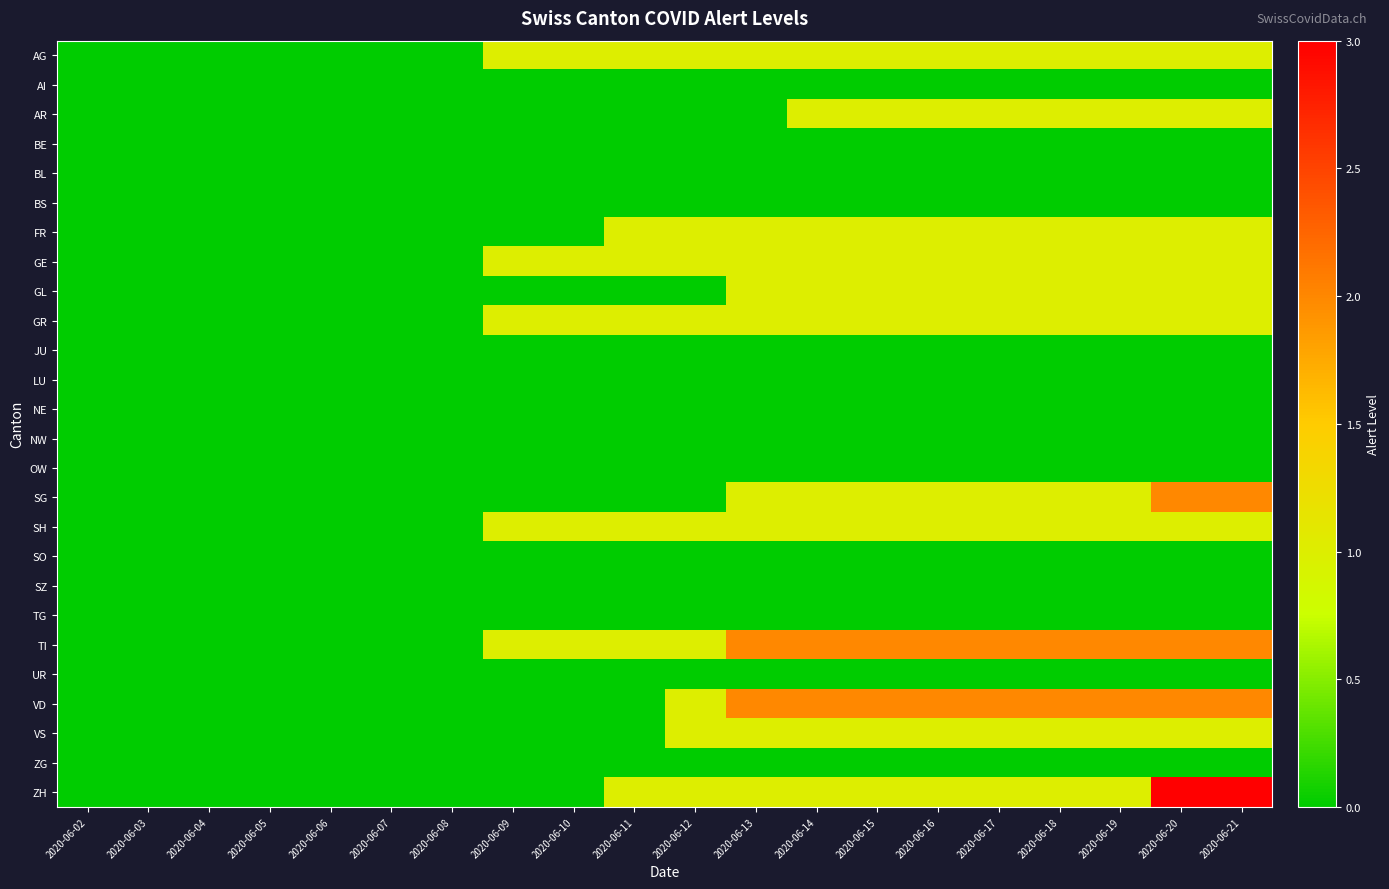

At 2020-06-02, list the series in order from largest to smallest.

AG, AI, AR, BE, BL, BS, FR, GE, GL, GR, JU, LU, NE, NW, OW, SG, SH, SO, SZ, TG, TI, UR, VD, VS, ZG, ZH